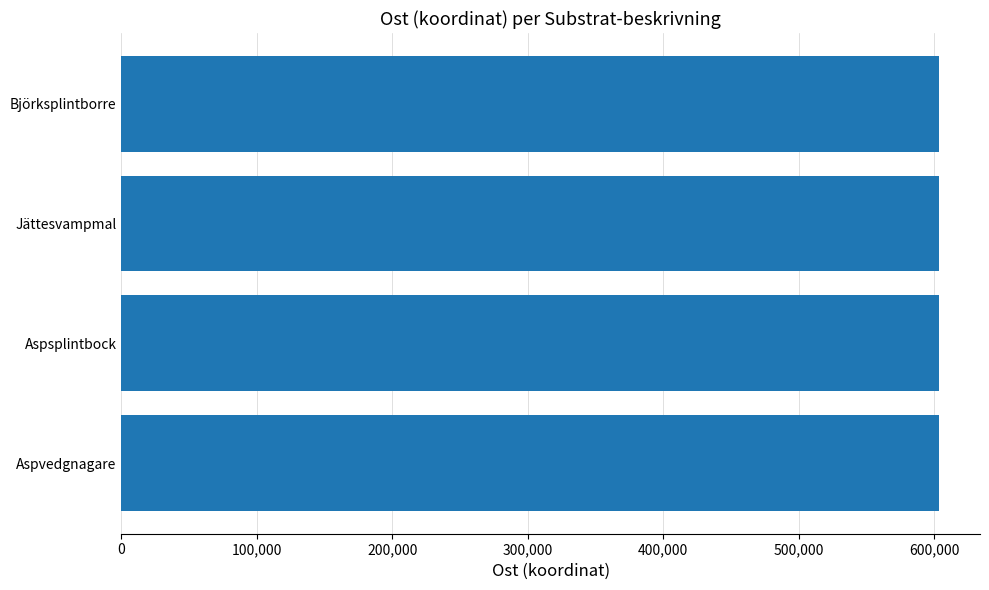

How many values are between 603734 and 603783?

3